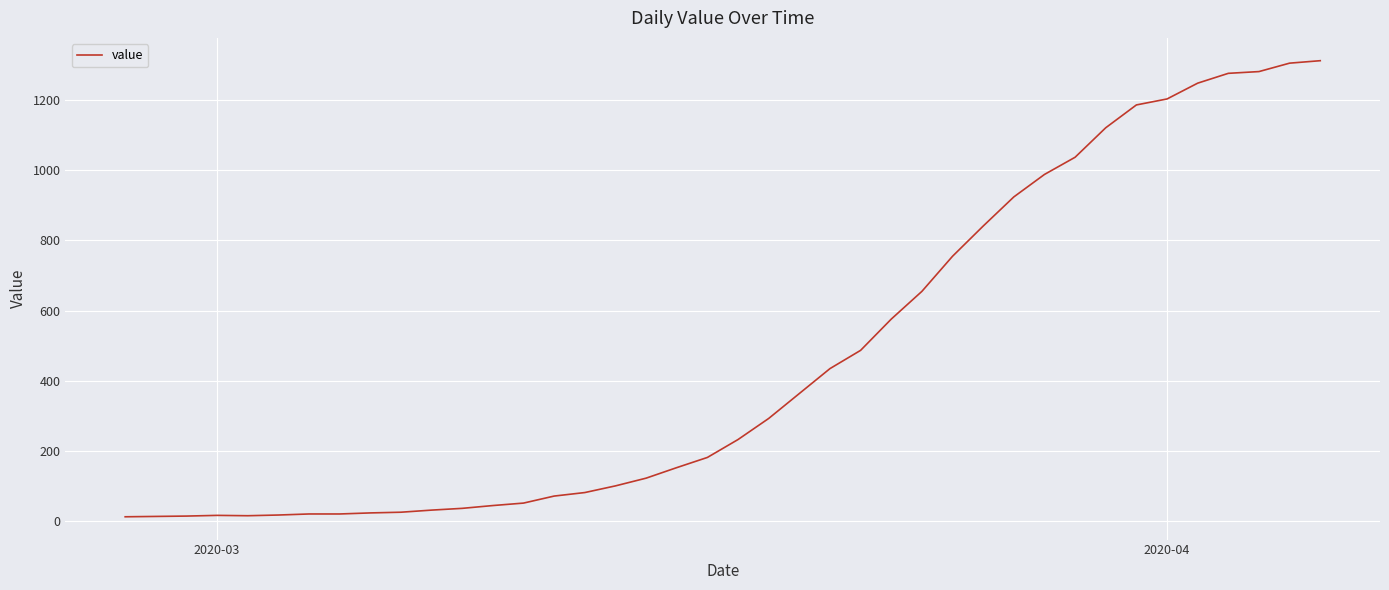

What is the difference between the maximum and minimum values?

1299